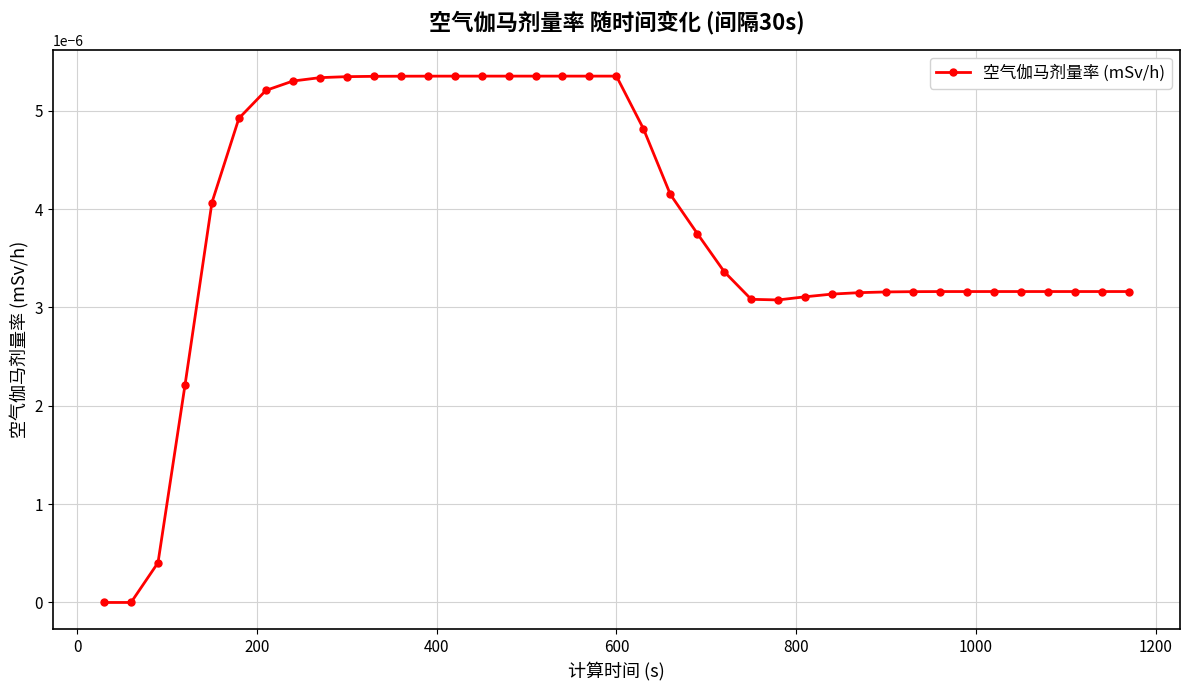

How many categories are shown in the chart?

39